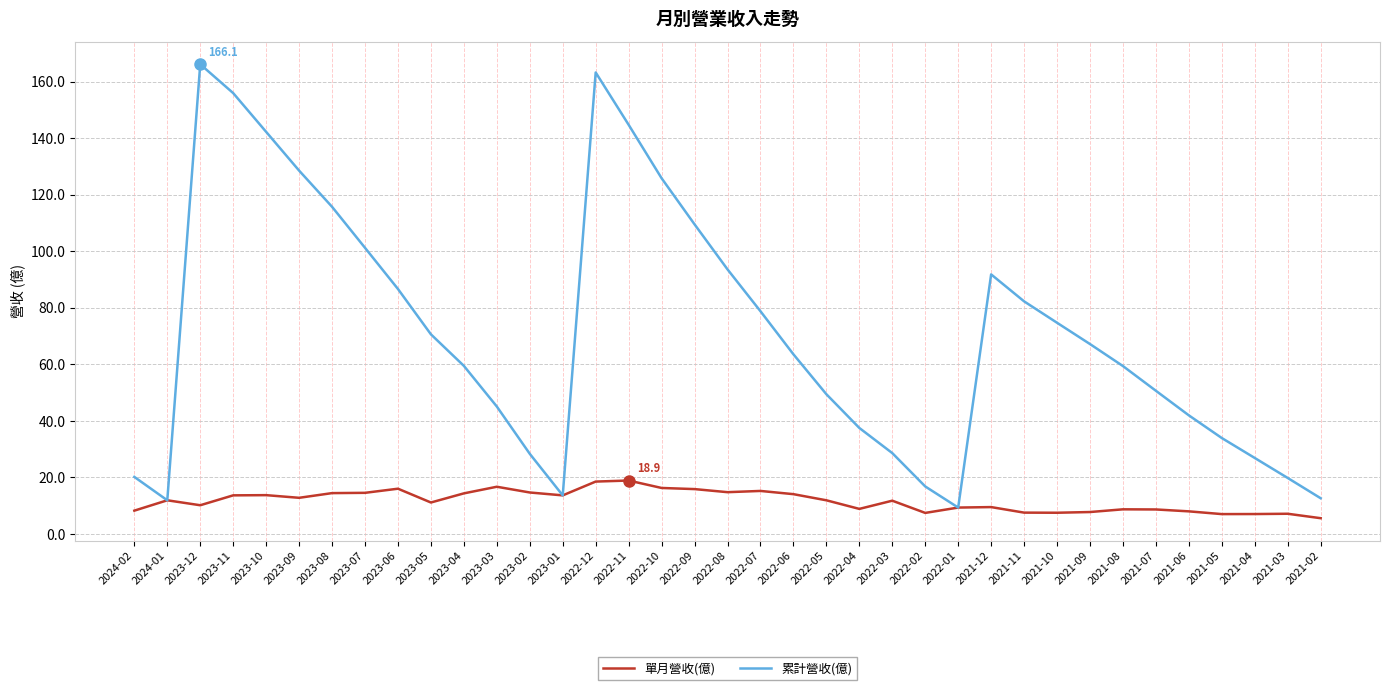

The 累計營收(億) series shows 52.2 at 2022-04. True or false?

False